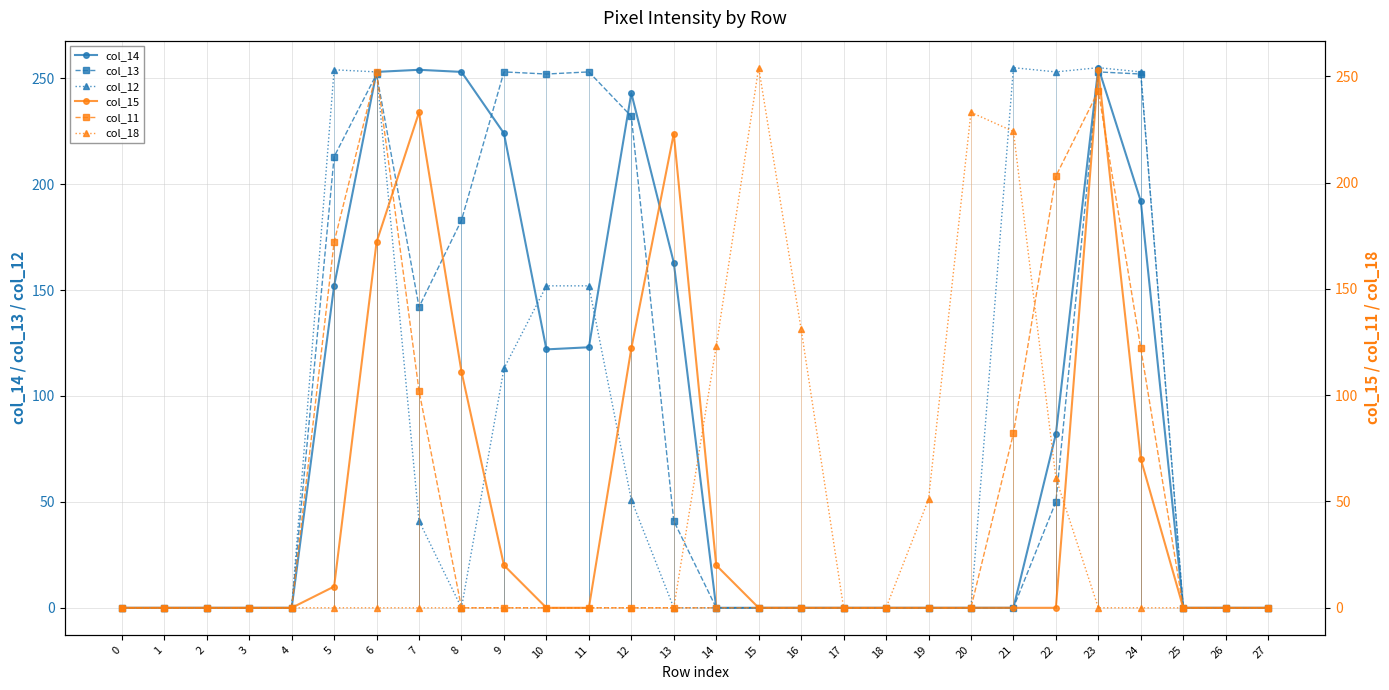

List the labels in order of col_18 value, smallest first.

0, 1, 2, 3, 4, 5, 6, 7, 8, 9, 10, 11, 12, 13, 17, 18, 23, 24, 25, 26, 27, 19, 22, 14, 16, 21, 20, 15